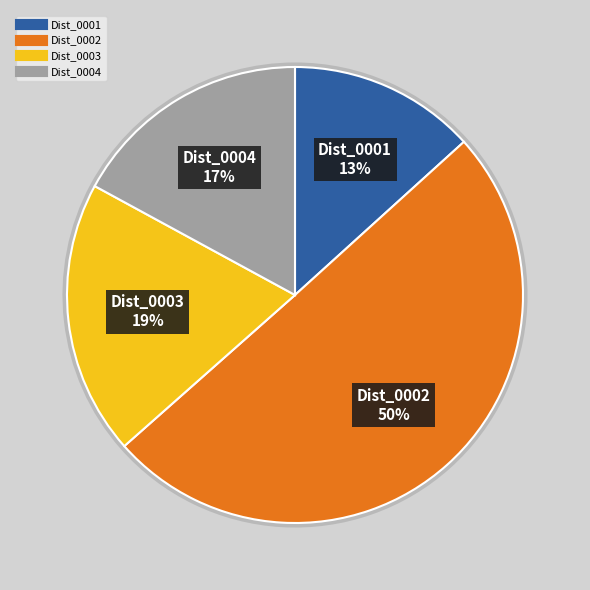

The Dist_0002 slice represents 50% of the pie. True or false?

True